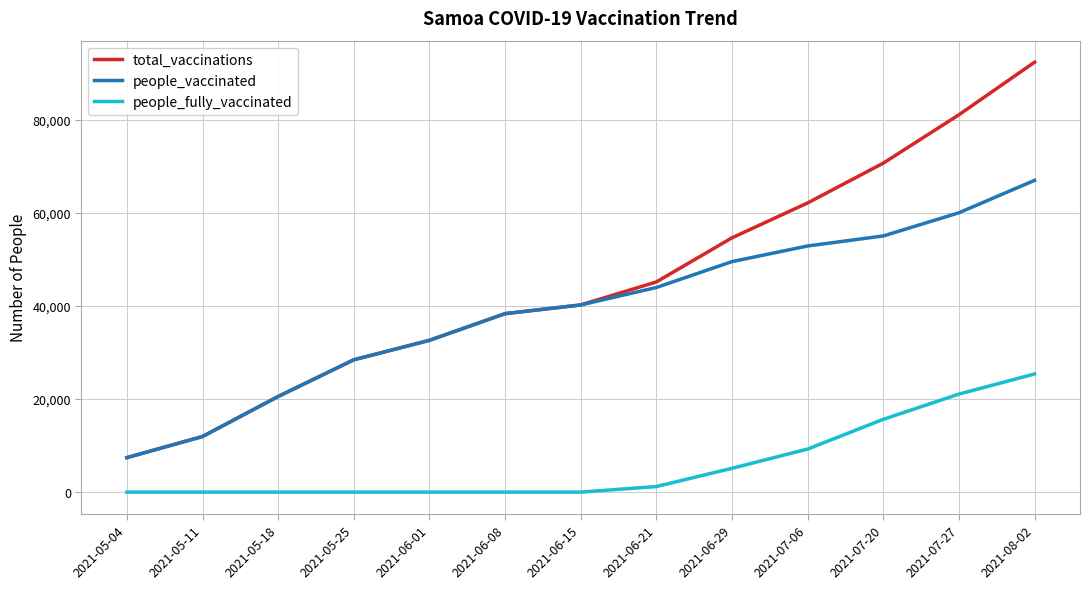

What is the difference between the highest and lowest values at 2021-07-06?

52907